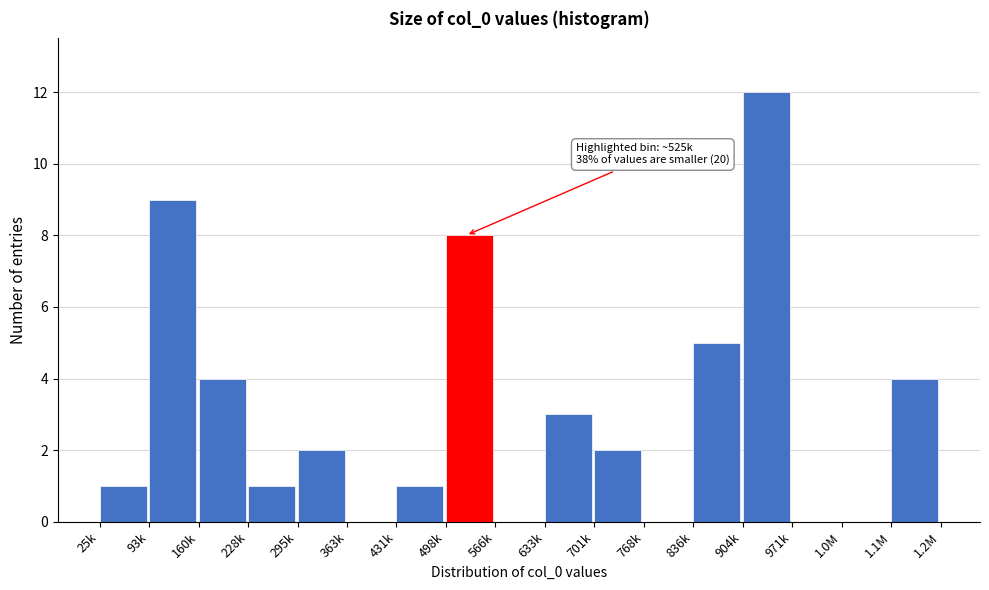

Reading left to right, what are all the values shown in this chart?

25k=1	93k=9	160k=4	228k=1	295k=2	363k=0	431k=1	498k=8	566k=0	633k=3	701k=2	768k=0	836k=5	904k=12	971k=0	1.0M=0	1.1M=4